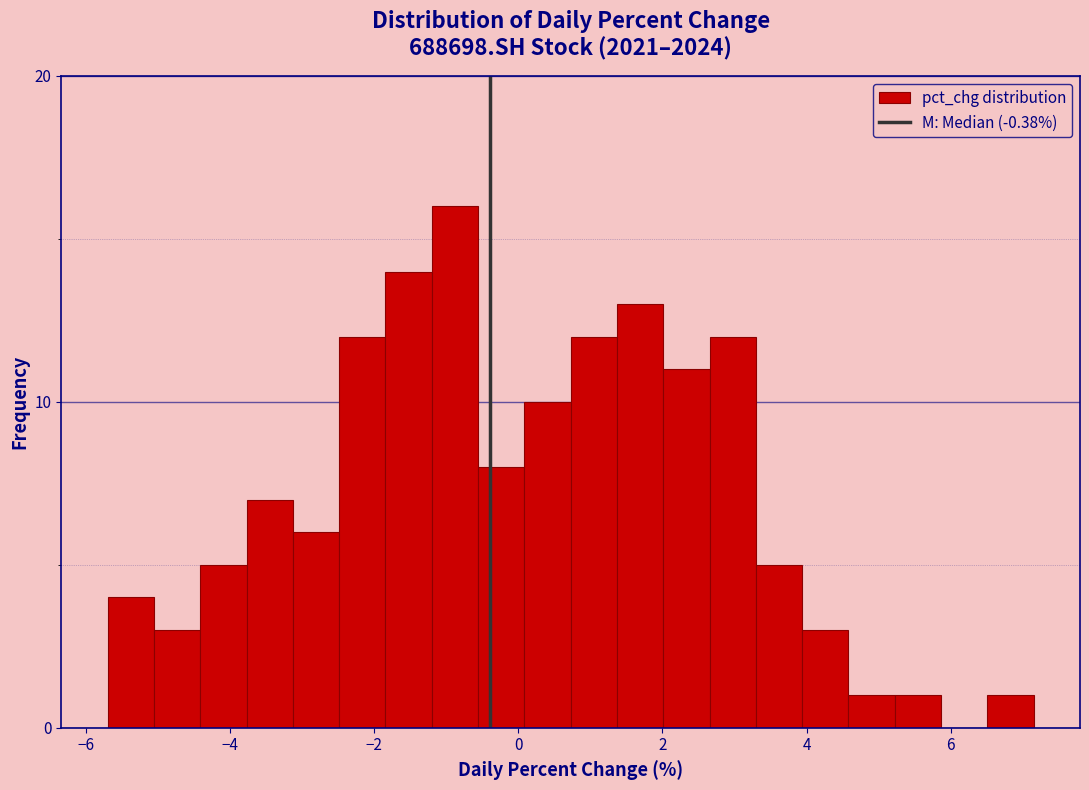

Read against the x-axis, roughly where is the centre of the tallest bar?

-0.8